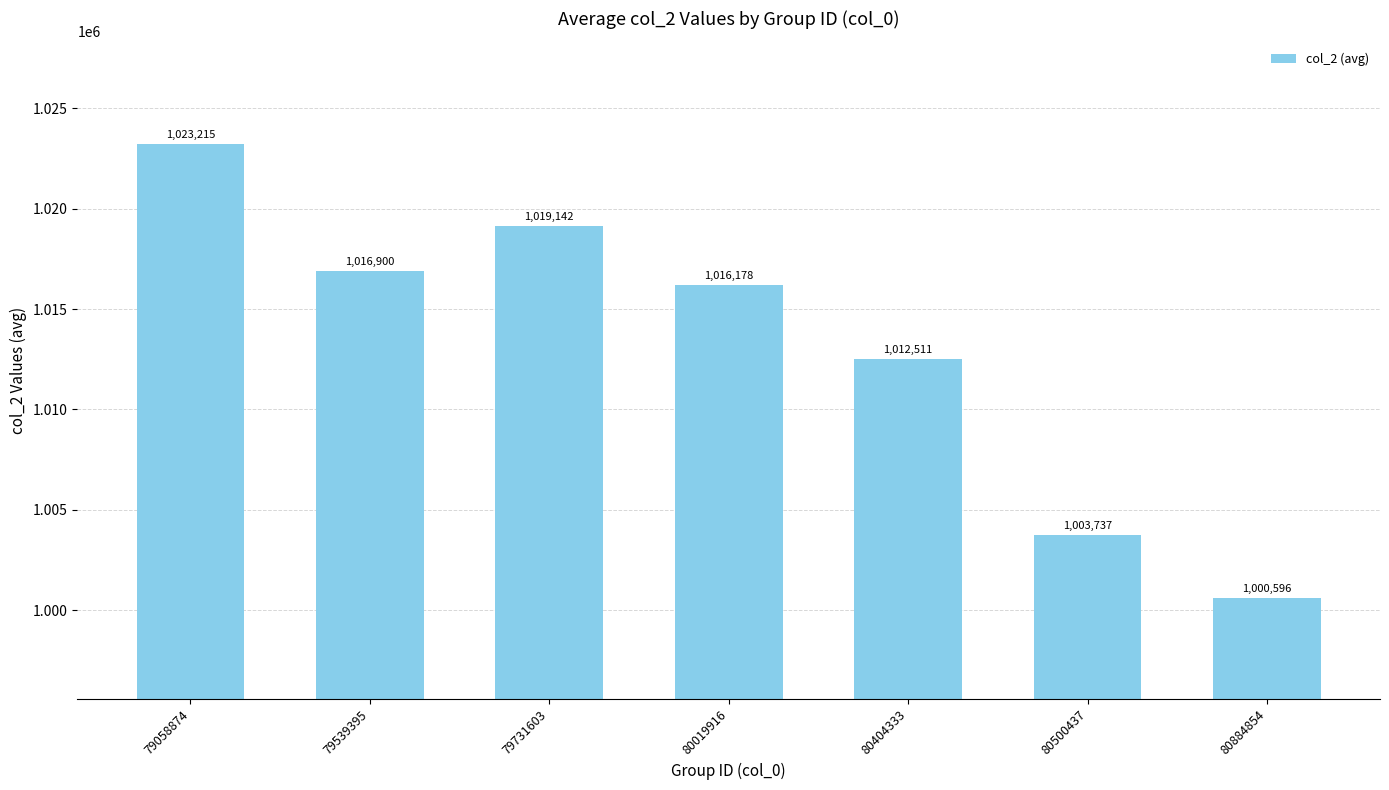

Reading right to left, list all the values displayed in this chart.

80884854=1000596	80500437=1003737	80404333=1012511	80019916=1016178	79731603=1019142	79539395=1016900	79058874=1023215